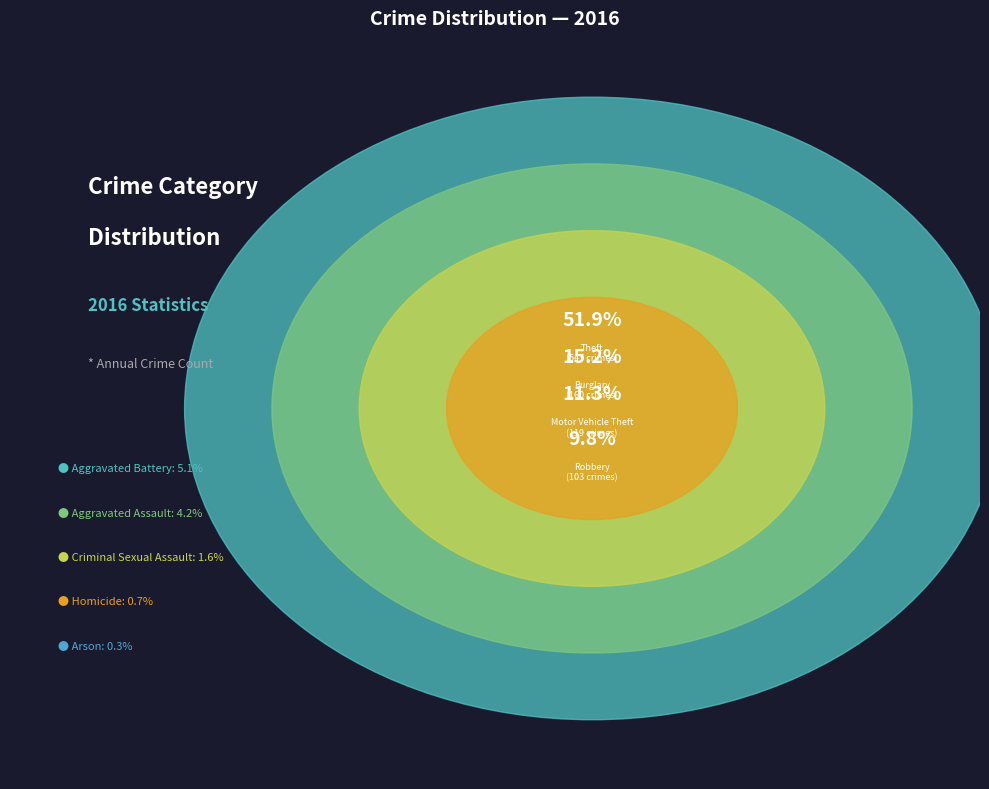

The Homicide slice represents 1% of the pie. True or false?

True